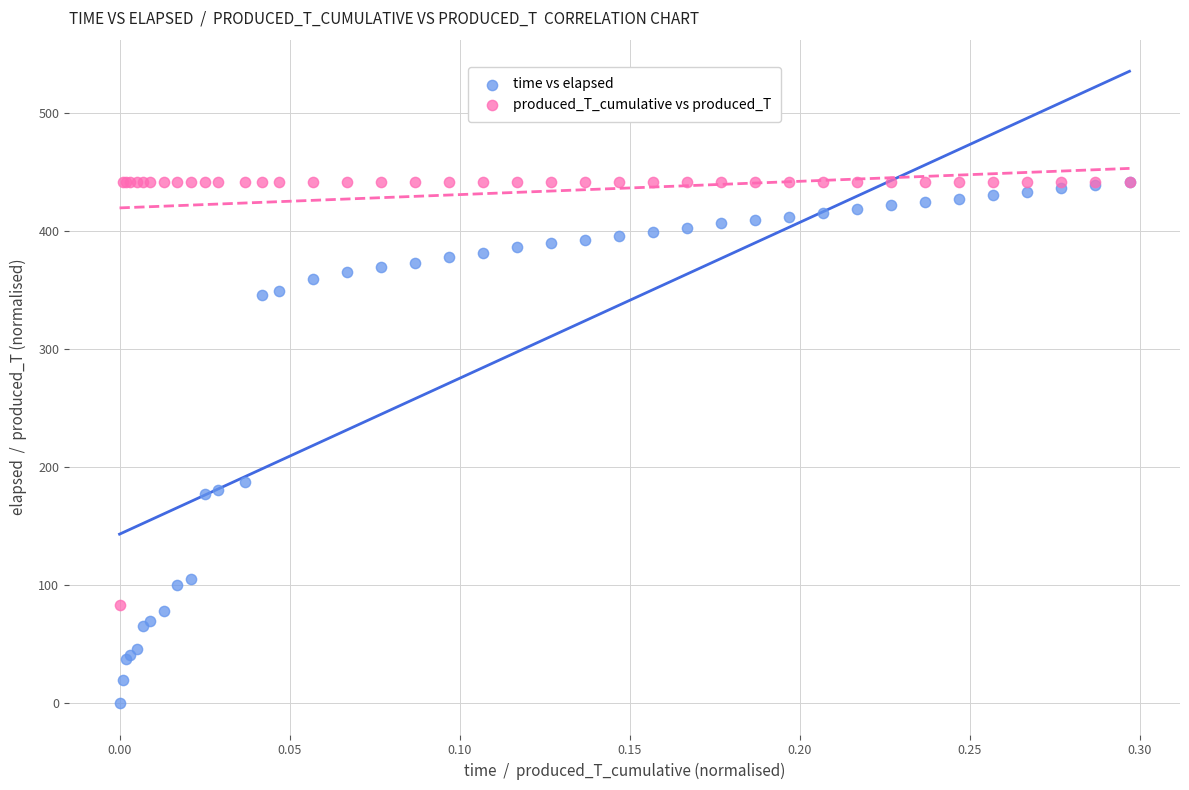

Which series reaches the minimum Y coordinate?

time vs elapsed